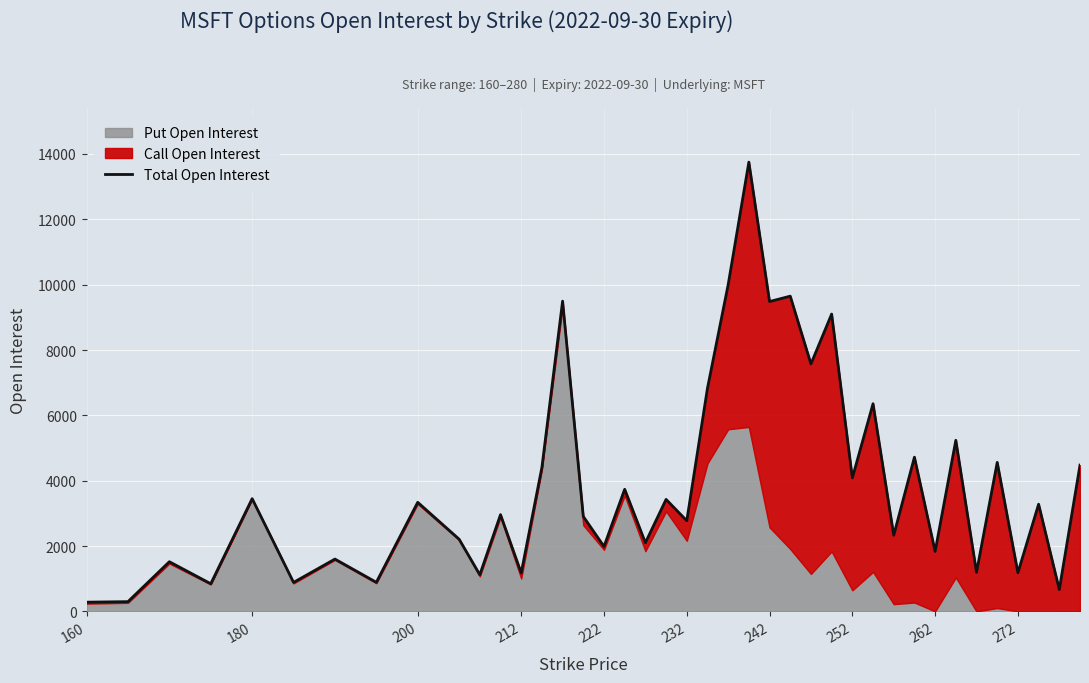

Reading left to right, transcribe all the data shown in this chart.

283	299	1521	847	3450	888	1602	891	3339	2210	1122	2961	1176	4408	9495	2906	1987	3738	2101	3428	2775	6830	9999	13750	9483	9648	7574	9100	4086	6356	2331	4720	1835	5237	1196	4561	1184	3281	669	4477